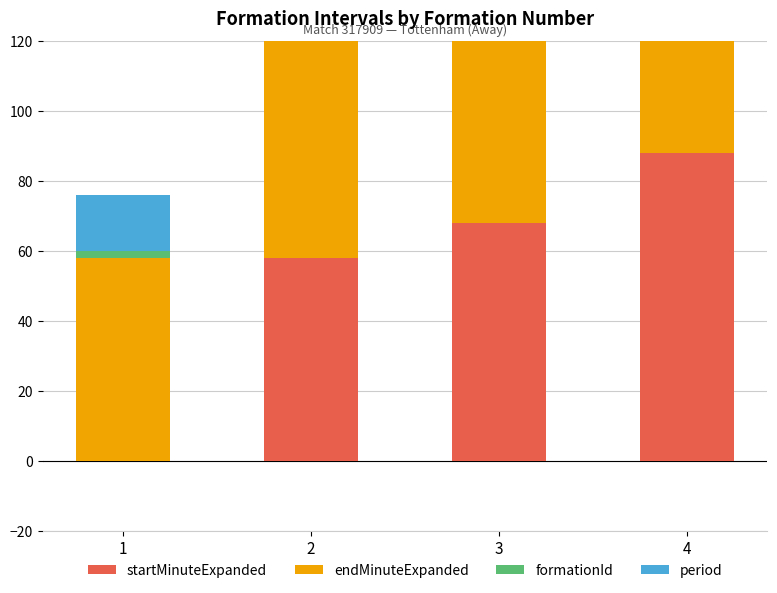

At which category is the sum across all series the highest?

4